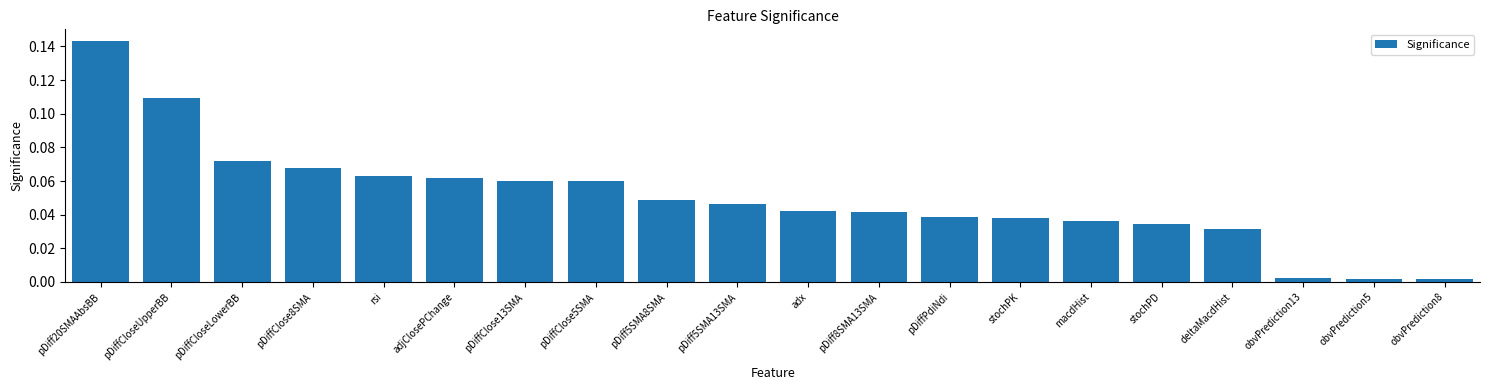

Between adx and pDiffClose8SMA, which is larger?

pDiffClose8SMA